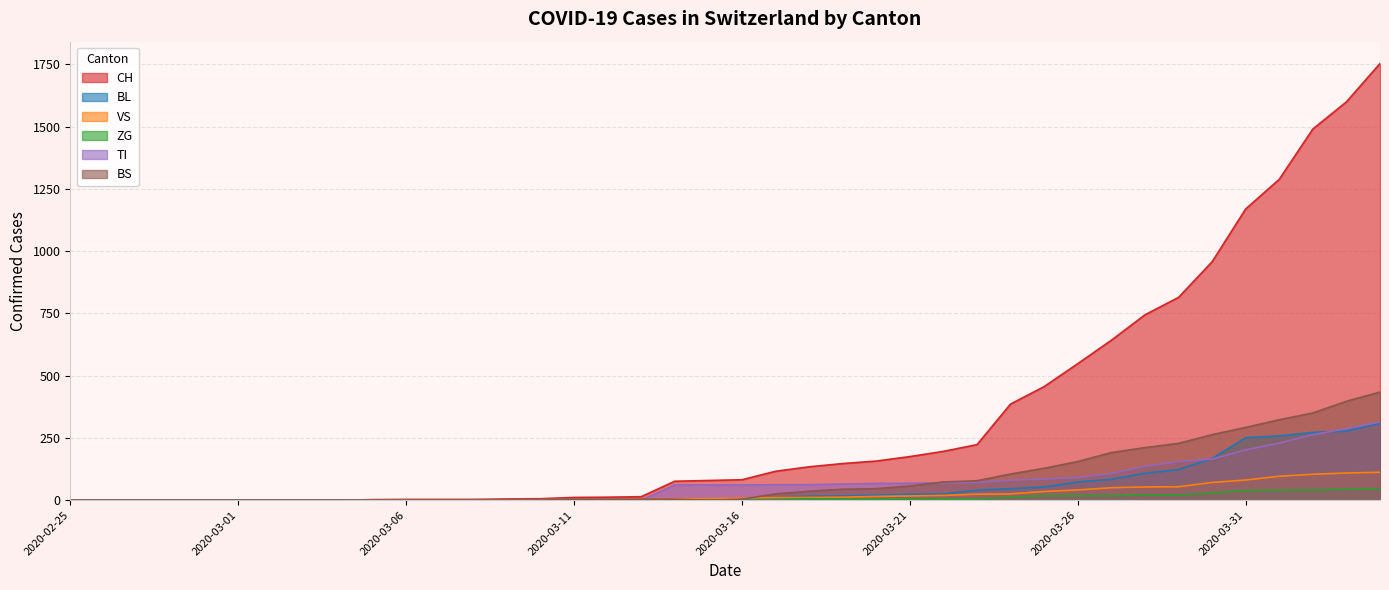

Reading left to right, extract all data points from this chart.

CH: 2020-02-25=0	2020-02-26=0	2020-02-27=0	2020-02-28=0	2020-02-29=0	2020-03-01=0	2020-03-02=0	2020-03-03=0	2020-03-04=0	2020-03-05=2	2020-03-06=3	2020-03-07=3	2020-03-08=3	2020-03-09=5	2020-03-10=6	2020-03-11=11	2020-03-12=12	2020-03-13=14	2020-03-14=76	2020-03-15=79	2020-03-16=82	2020-03-17=116	2020-03-18=134	2020-03-19=147	2020-03-20=157	2020-03-21=175	2020-03-22=196	2020-03-23=223	2020-03-24=386	2020-03-25=456	2020-03-26=548	2020-03-27=642	2020-03-28=744	2020-03-29=814	2020-03-30=957	2020-03-31=1169	2020-04-01=1288	2020-04-02=1490	2020-04-03=1599	2020-04-04=1753
BL: 2020-02-25=0	2020-02-26=0	2020-02-27=0	2020-02-28=0	2020-02-29=0	2020-03-01=0	2020-03-02=0	2020-03-03=0	2020-03-04=0	2020-03-05=0	2020-03-06=0	2020-03-07=0	2020-03-08=0	2020-03-09=1	2020-03-10=2	2020-03-11=2	2020-03-12=2	2020-03-13=2	2020-03-14=2	2020-03-15=5	2020-03-16=5	2020-03-17=13	2020-03-18=16	2020-03-19=17	2020-03-20=20	2020-03-21=24	2020-03-22=25	2020-03-23=40	2020-03-24=46	2020-03-25=53	2020-03-26=73	2020-03-27=84	2020-03-28=108	2020-03-29=123	2020-03-30=167	2020-03-31=251	2020-04-01=258	2020-04-02=272	2020-04-03=277	2020-04-04=309
VS: 2020-02-25=0	2020-02-26=0	2020-02-27=0	2020-02-28=0	2020-02-29=0	2020-03-01=0	2020-03-02=0	2020-03-03=0	2020-03-04=0	2020-03-05=2	2020-03-06=2	2020-03-07=2	2020-03-08=2	2020-03-09=2	2020-03-10=2	2020-03-11=3	2020-03-12=3	2020-03-13=5	2020-03-14=6	2020-03-15=6	2020-03-16=8	2020-03-17=11	2020-03-18=11	2020-03-19=12	2020-03-20=15	2020-03-21=17	2020-03-22=19	2020-03-23=24	2020-03-24=25	2020-03-25=35	2020-03-26=41	2020-03-27=50	2020-03-28=53	2020-03-29=54	2020-03-30=71	2020-03-31=81	2020-04-01=96	2020-04-02=104	2020-04-03=109	2020-04-04=112
ZG: 2020-02-25=0	2020-02-26=0	2020-02-27=0	2020-02-28=0	2020-02-29=0	2020-03-01=0	2020-03-02=0	2020-03-03=0	2020-03-04=0	2020-03-05=0	2020-03-06=0	2020-03-07=0	2020-03-08=0	2020-03-09=0	2020-03-10=0	2020-03-11=0	2020-03-12=0	2020-03-13=0	2020-03-14=0	2020-03-15=0	2020-03-16=0	2020-03-17=1	2020-03-18=5	2020-03-19=5	2020-03-20=5	2020-03-21=5	2020-03-22=5	2020-03-23=5	2020-03-24=12	2020-03-25=18	2020-03-26=18	2020-03-27=18	2020-03-28=21	2020-03-29=21	2020-03-30=29	2020-03-31=39	2020-04-01=40	2020-04-02=41	2020-04-03=44	2020-04-04=46
TI: 2020-02-25=0	2020-02-26=0	2020-02-27=0	2020-02-28=0	2020-02-29=0	2020-03-01=0	2020-03-02=0	2020-03-03=0	2020-03-04=0	2020-03-05=0	2020-03-06=0	2020-03-07=0	2020-03-08=0	2020-03-09=0	2020-03-10=0	2020-03-11=0	2020-03-12=0	2020-03-13=0	2020-03-14=61	2020-03-15=61	2020-03-16=61	2020-03-17=62	2020-03-18=62	2020-03-19=65	2020-03-20=67	2020-03-21=68	2020-03-22=70	2020-03-23=71	2020-03-24=80	2020-03-25=85	2020-03-26=91	2020-03-27=107	2020-03-28=136	2020-03-29=155	2020-03-30=165	2020-03-31=202	2020-04-01=229	2020-04-02=263	2020-04-03=287	2020-04-04=314
BS: 2020-02-25=0	2020-02-26=0	2020-02-27=0	2020-02-28=0	2020-02-29=0	2020-03-01=0	2020-03-02=0	2020-03-03=0	2020-03-04=0	2020-03-05=0	2020-03-06=0	2020-03-07=0	2020-03-08=0	2020-03-09=0	2020-03-10=0	2020-03-11=4	2020-03-12=4	2020-03-13=4	2020-03-14=4	2020-03-15=0	2020-03-16=4	2020-03-17=25	2020-03-18=36	2020-03-19=44	2020-03-20=46	2020-03-21=57	2020-03-22=73	2020-03-23=78	2020-03-24=105	2020-03-25=128	2020-03-26=155	2020-03-27=191	2020-03-28=211	2020-03-29=228	2020-03-30=263	2020-03-31=292	2020-04-01=323	2020-04-02=350	2020-04-03=397	2020-04-04=434